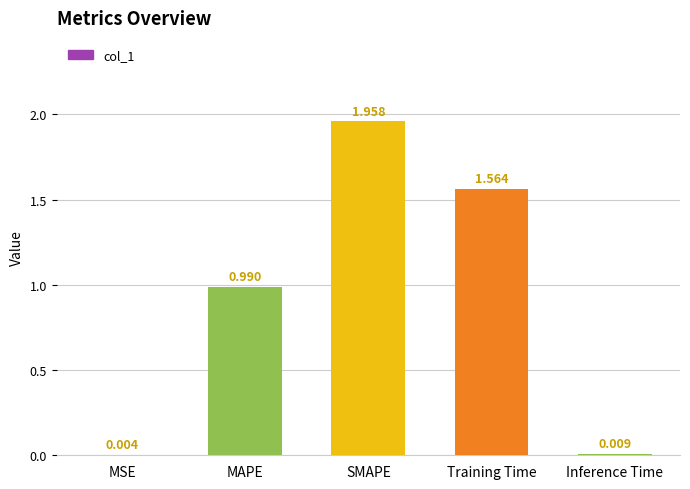

Which has a higher value, MSE or Training Time?

Training Time